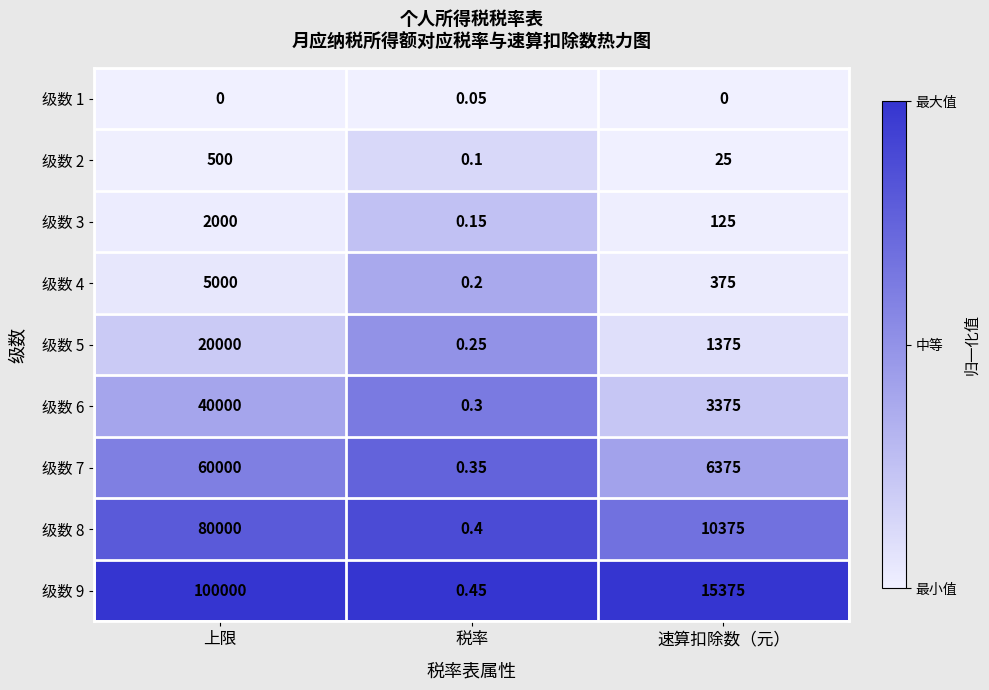

Rank the series at 速算扣除数（元） from lowest to highest value.

级数 1, 级数 2, 级数 3, 级数 4, 级数 5, 级数 6, 级数 7, 级数 8, 级数 9